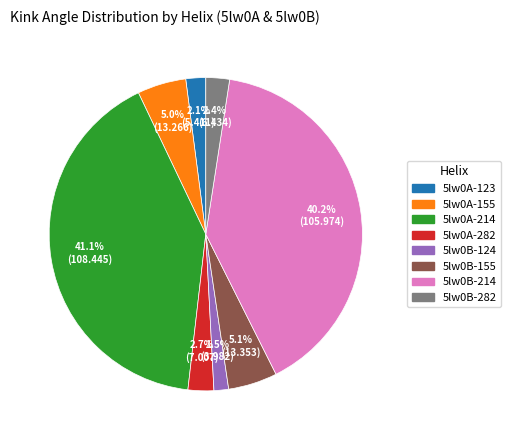

Is there a majority slice in this chart?

No